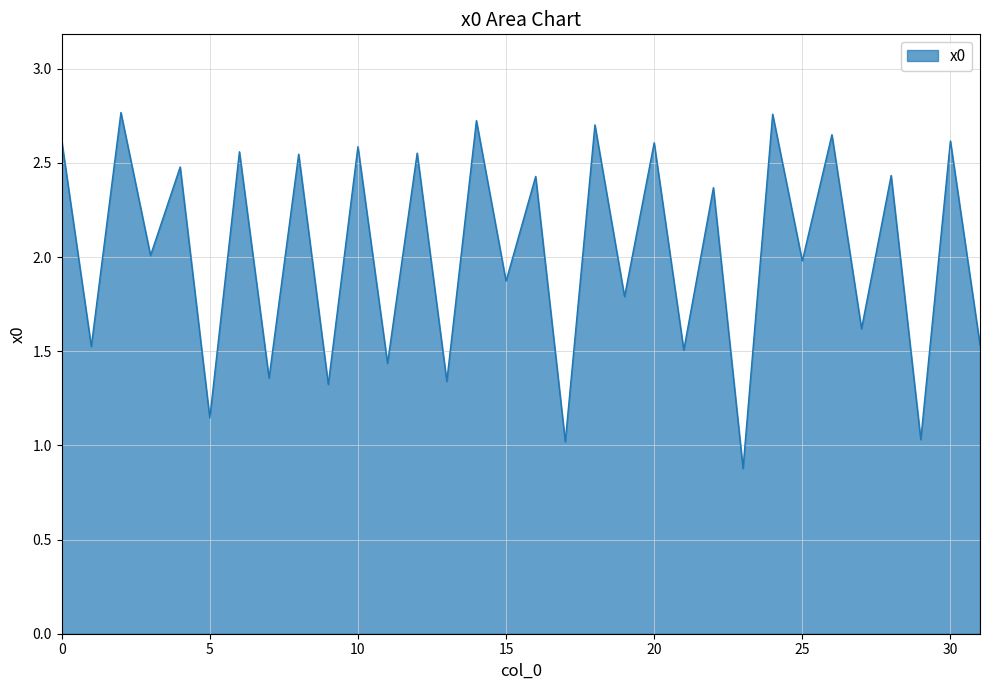

Does the chart have visible grid lines?

Yes